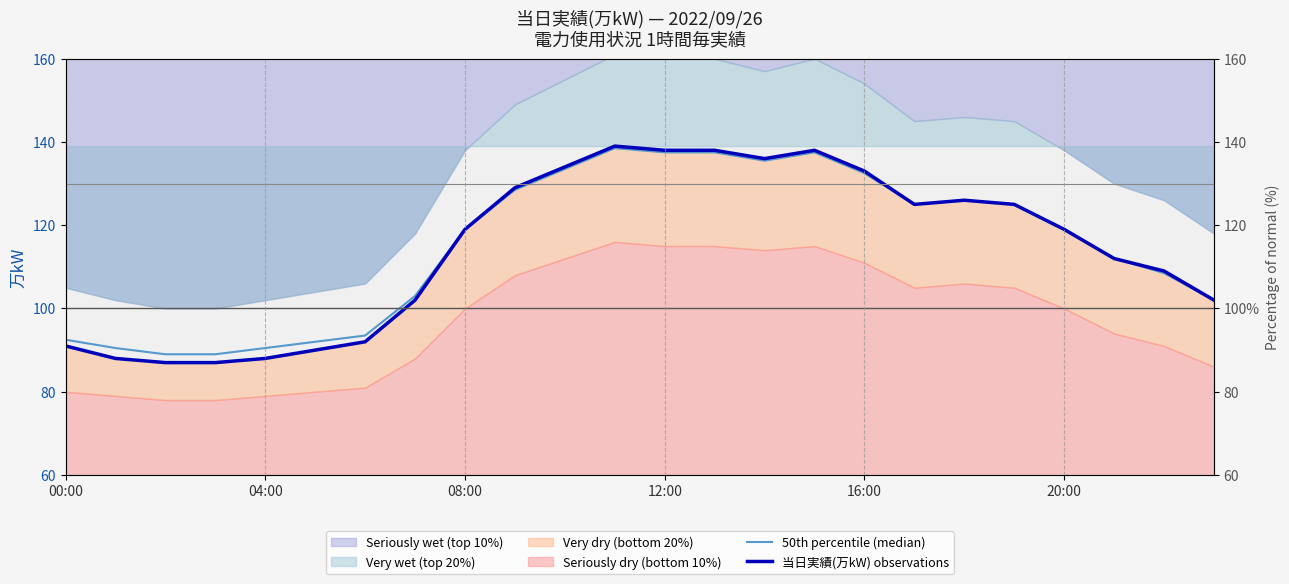

At how many categories does at least one series exceed 100?

17